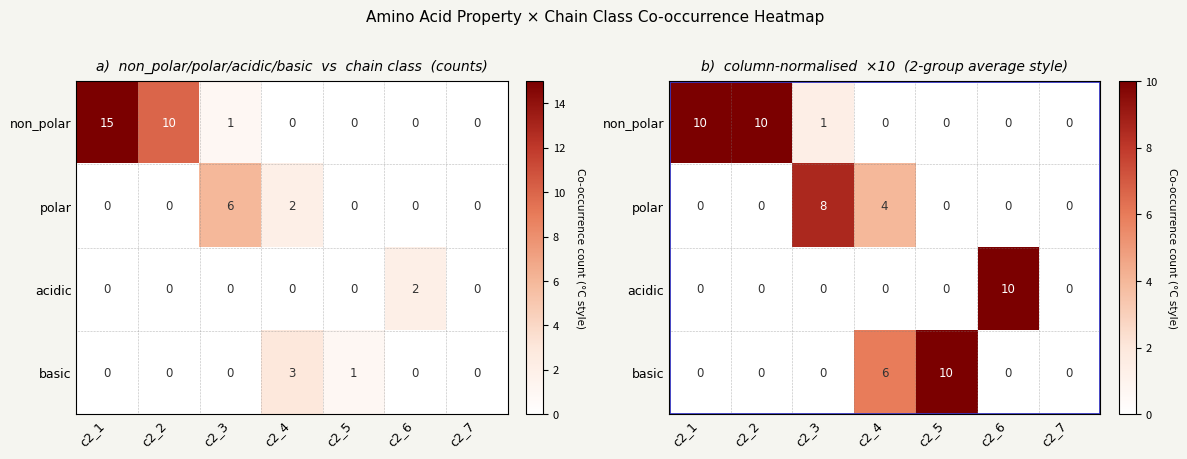

Rank the series at c2_5 from lowest to highest value.

non_polar, polar, acidic, basic